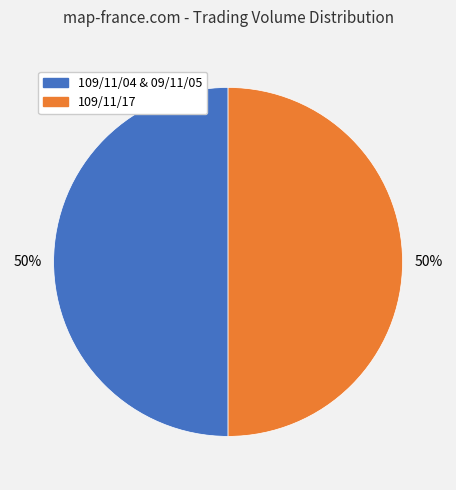

To the nearest percent, what is the average slice percentage?

50%